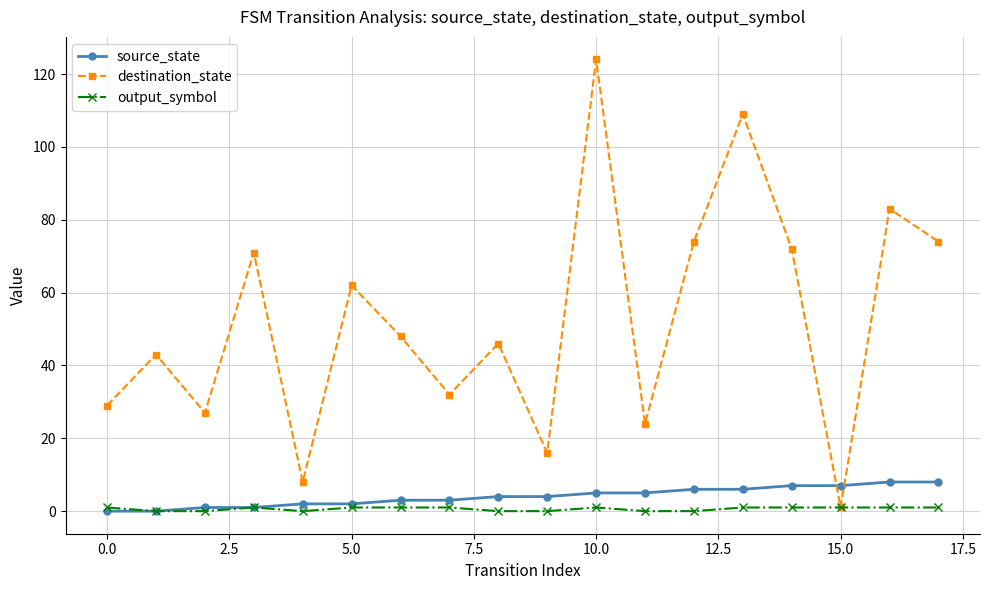

Which series ends up on top after the final intersection of source_state and destination_state?

destination_state